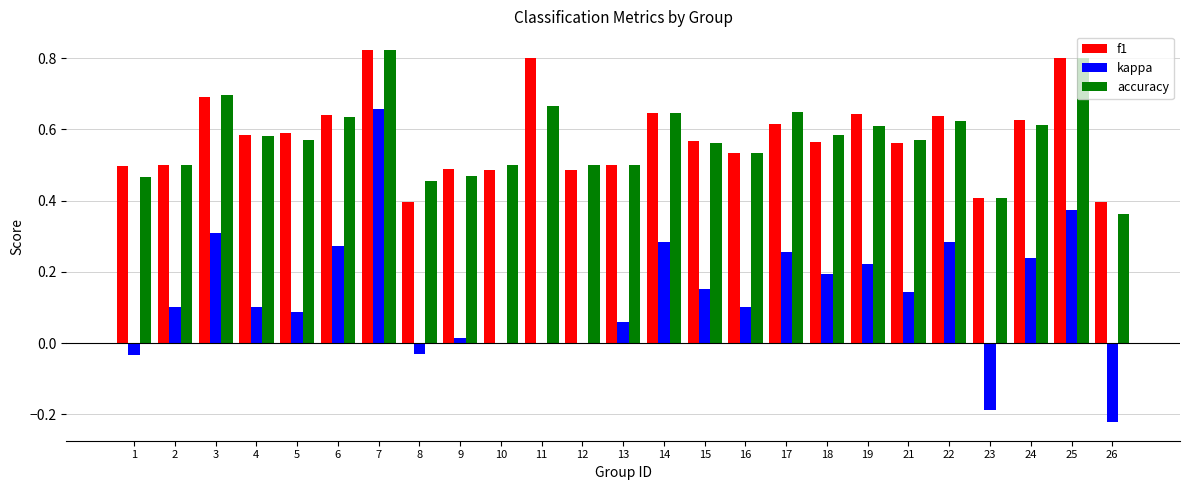

How many groups of bars are there?

25